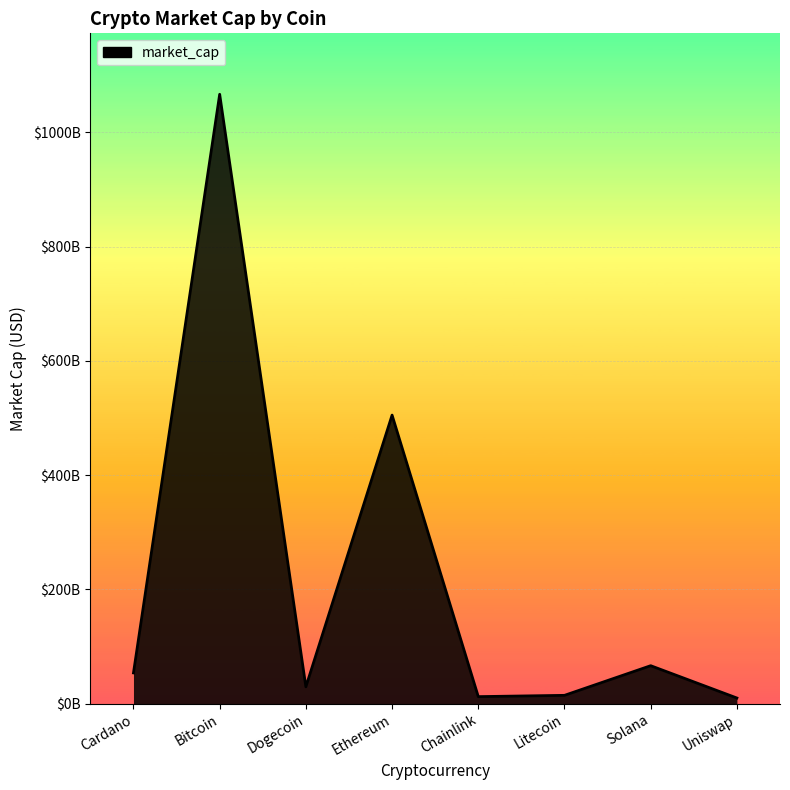

Does the chart display data point markers on the line(s)?

No